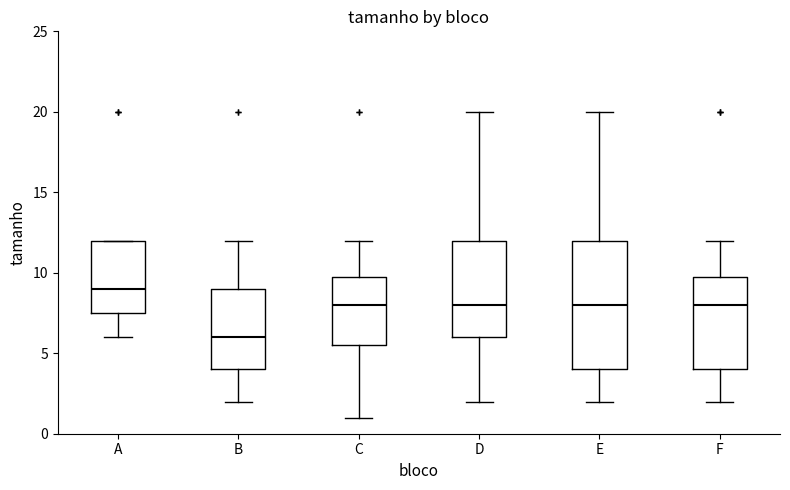

Which box's median line is the highest?

A